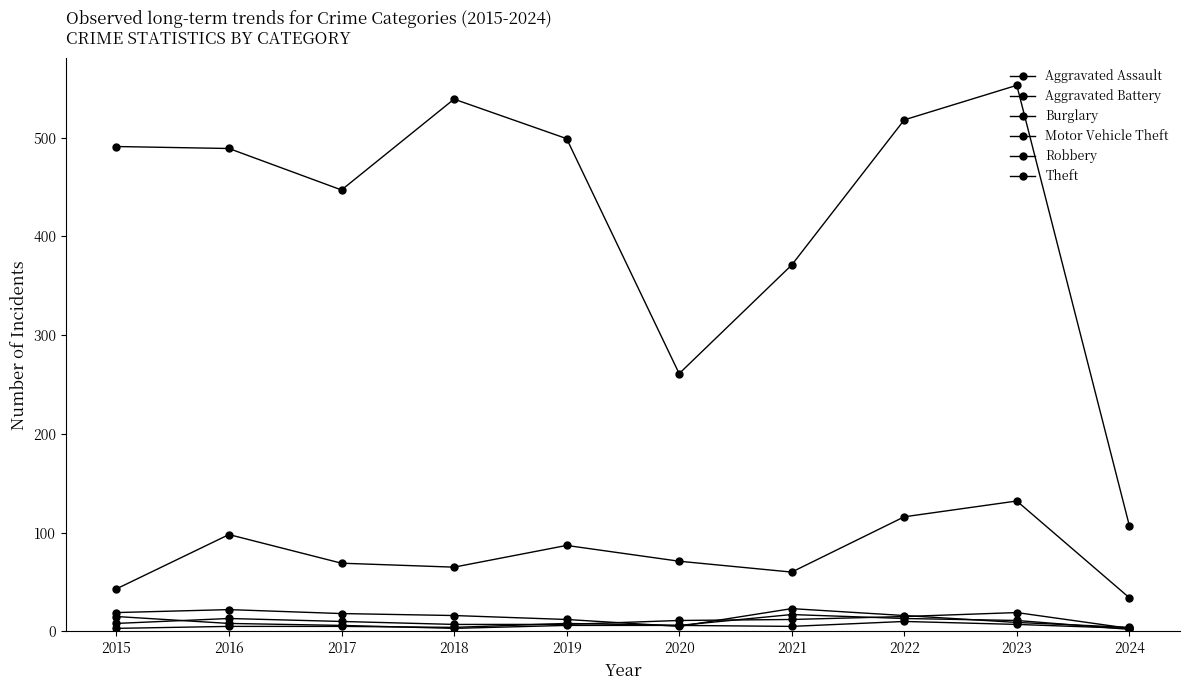

What is the maximum value for Robbery?

15